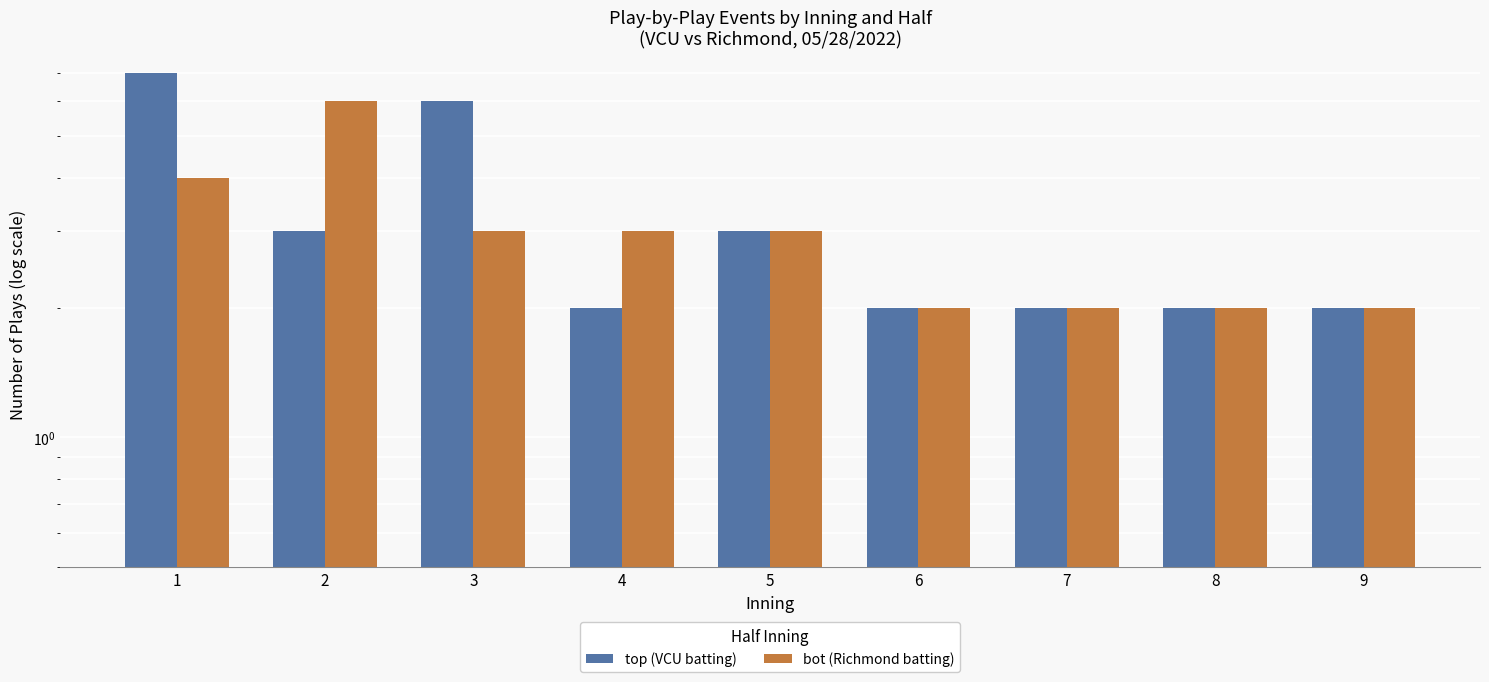

What is the value of the top (VCU batting) bar at the 5th from the left?

3